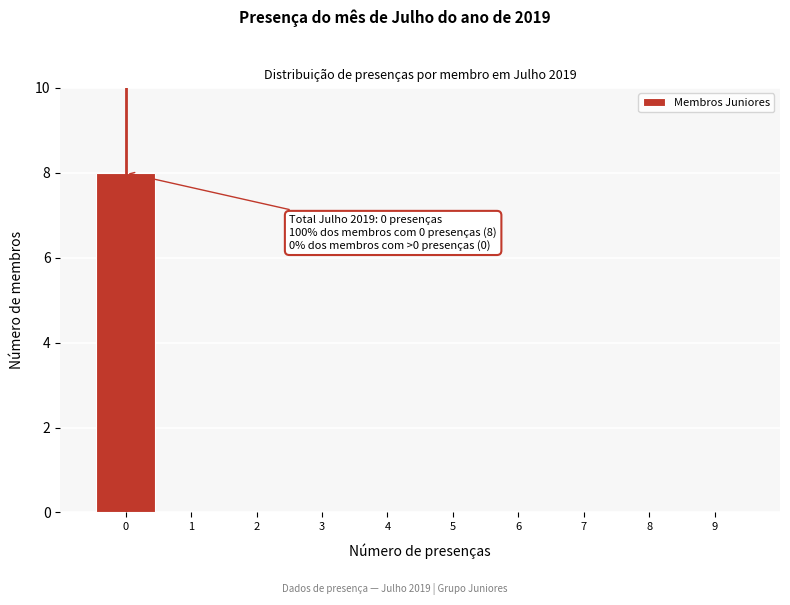

Reading right to left, what are all the values shown in this chart?

9=0	8=0	7=0	6=0	5=0	4=0	3=0	2=0	1=0	0=8